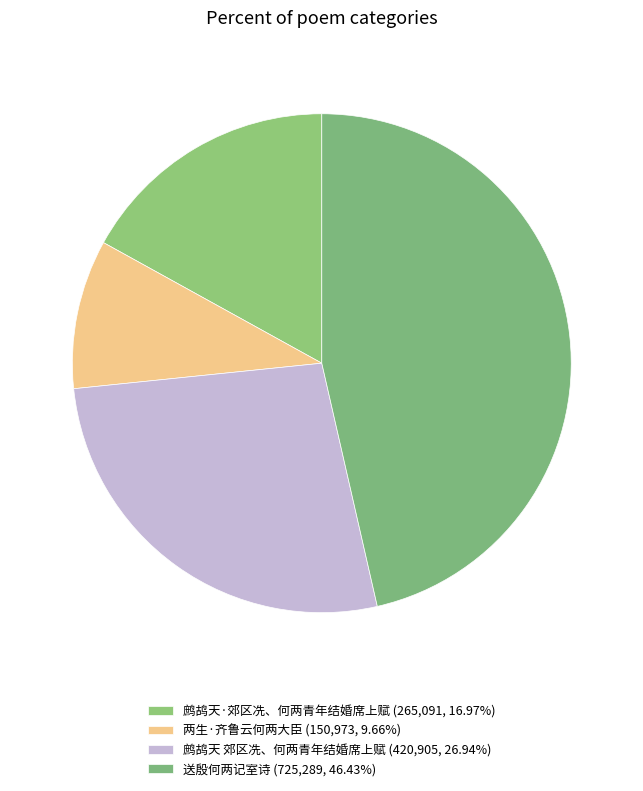

Is there any slice that represents more than half of the pie?

No